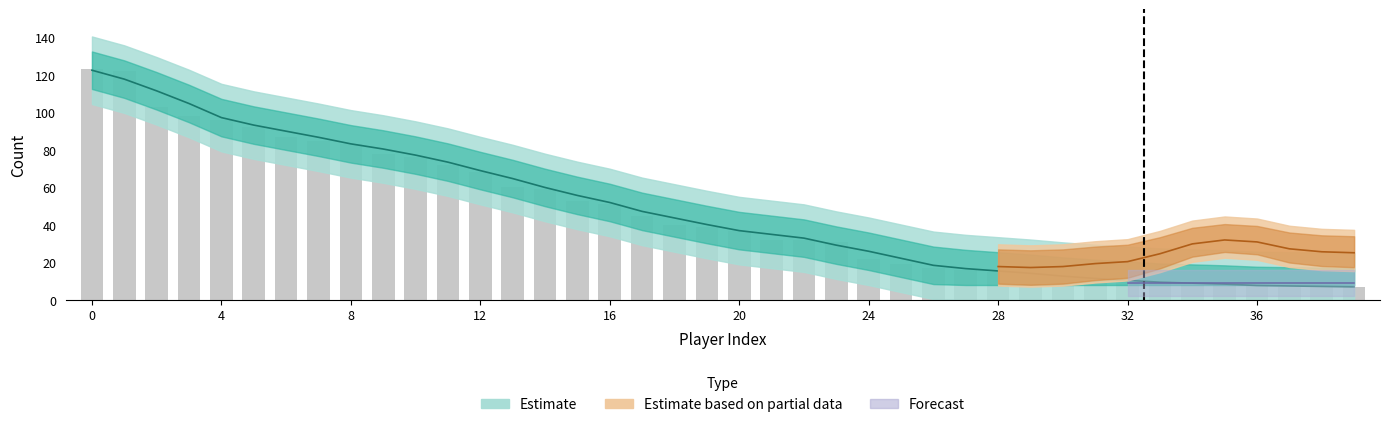

What is the ratio of the value at 38 to the value at 32?

0.7